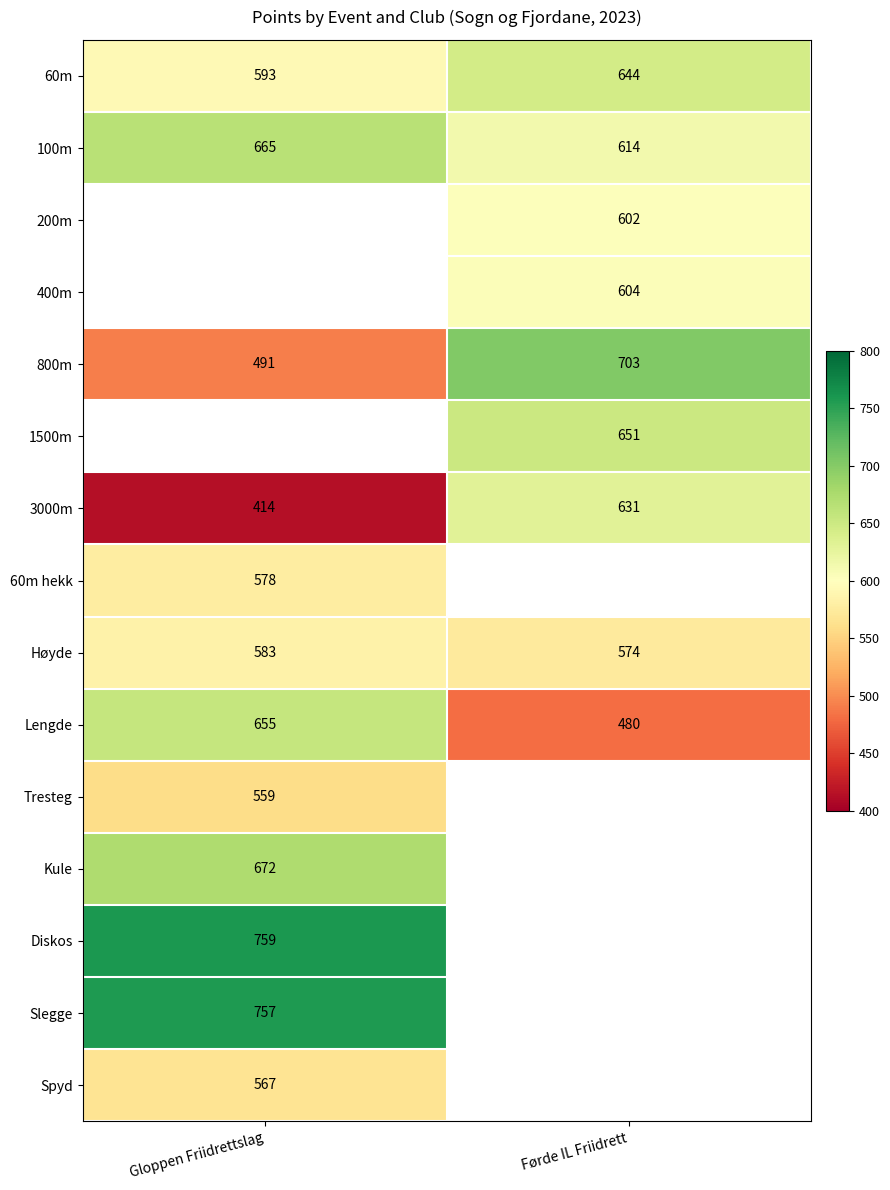

The value of 100m at Gloppen Friidrettslag is 1064. True or false?

False